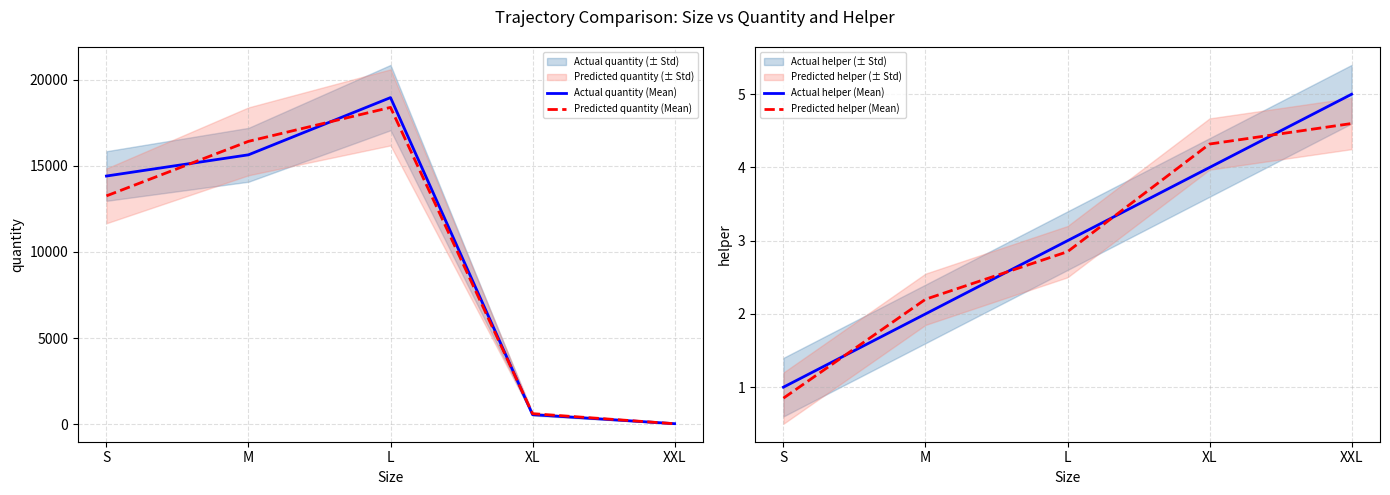

At which label is Predicted helper (Mean) closest to 2?

M